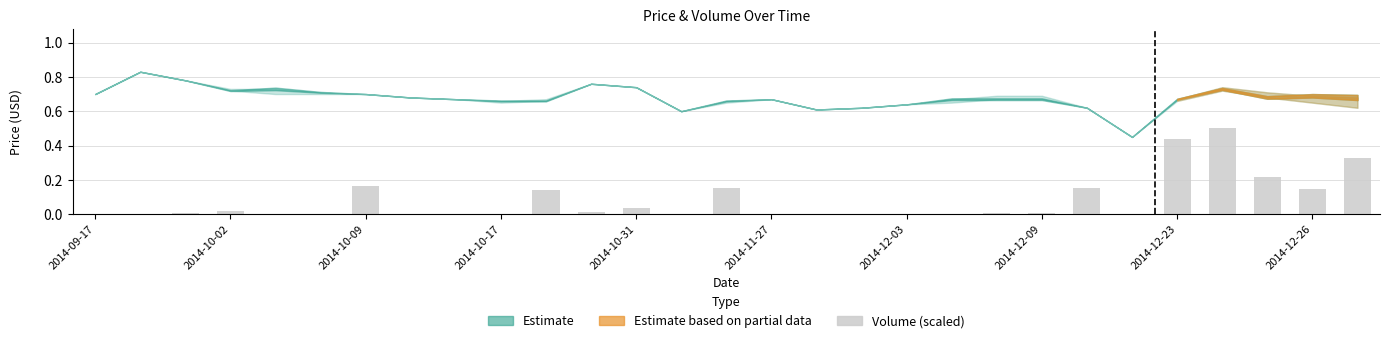

Are the bars grouped side by side (vs. stacked)?

No